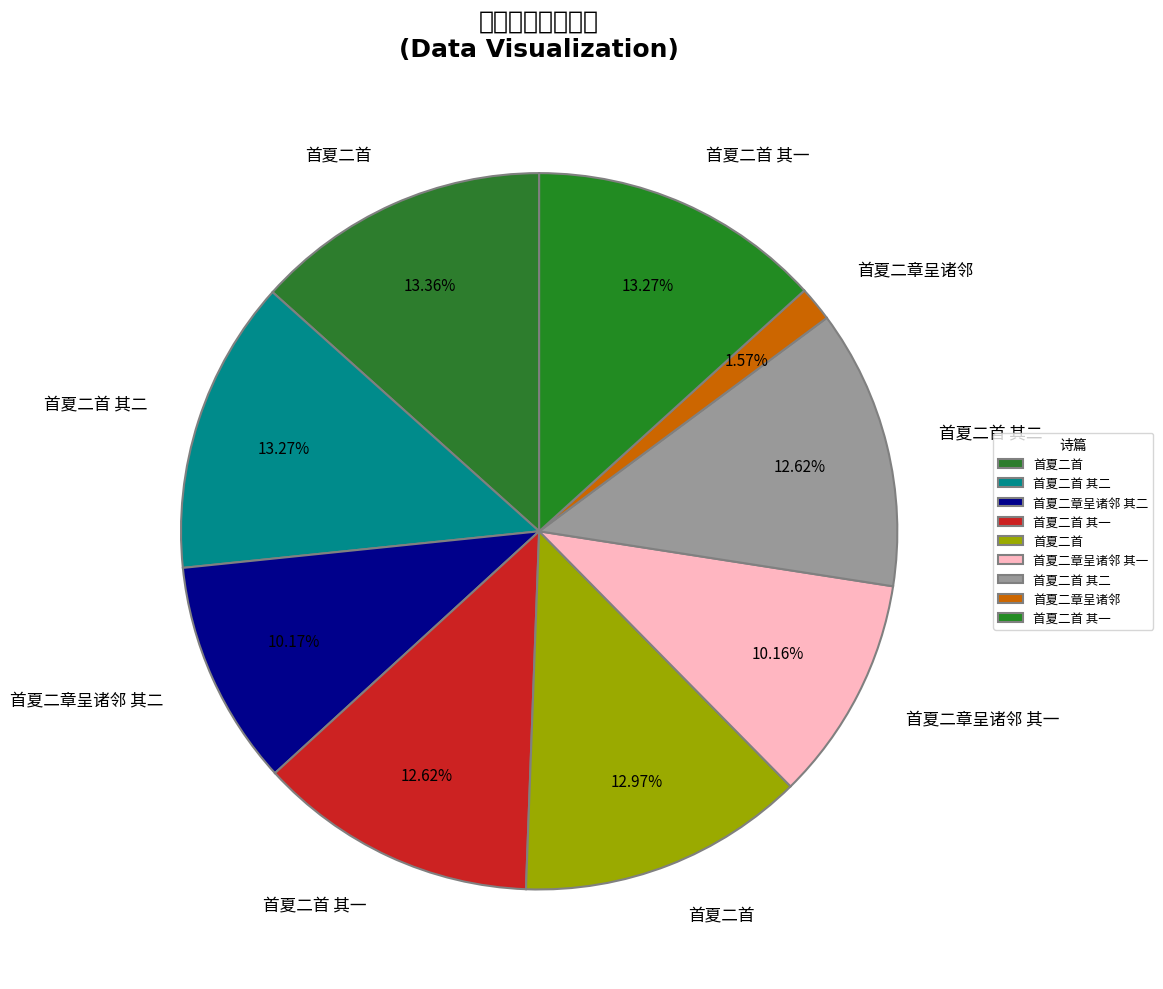

How many slices are in this pie chart?

9